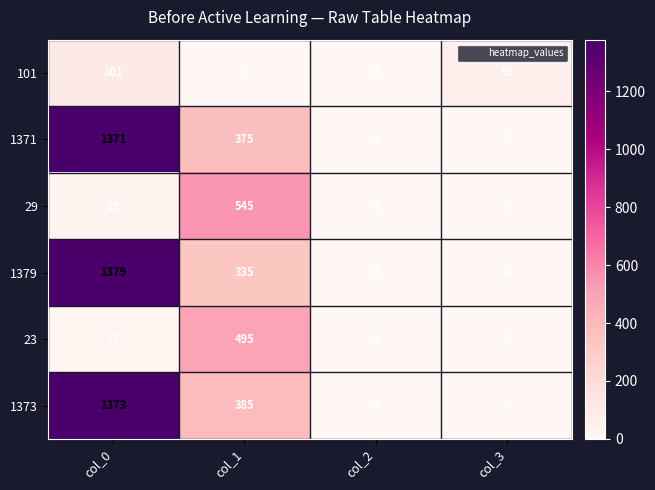

Is the value of 101 at col_1 greater than the value of 1373 at col_3?

Yes